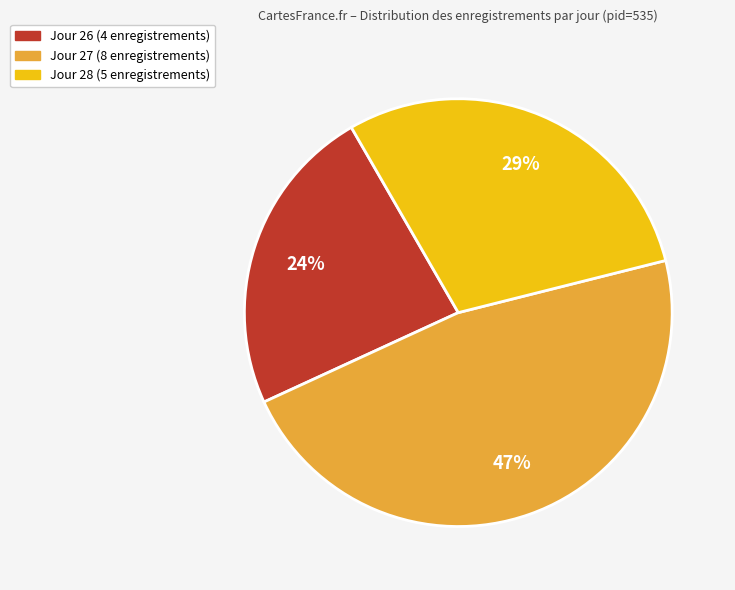

Is there a majority slice in this chart?

No